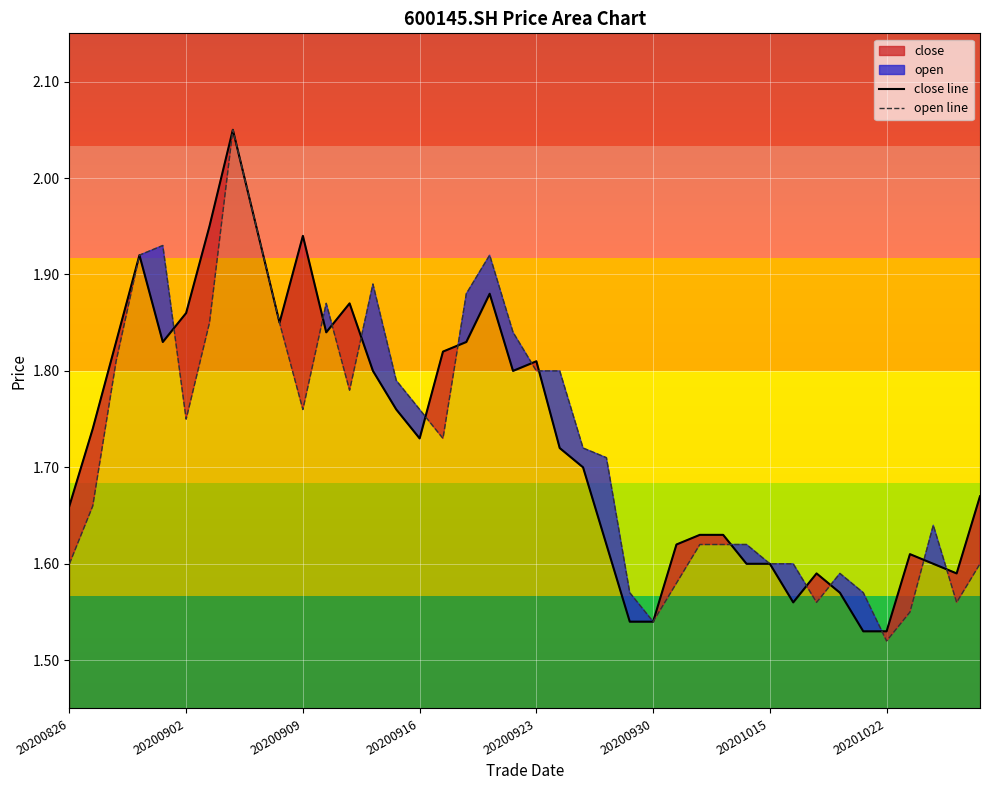

What is the total value across all series at 29?

3.2